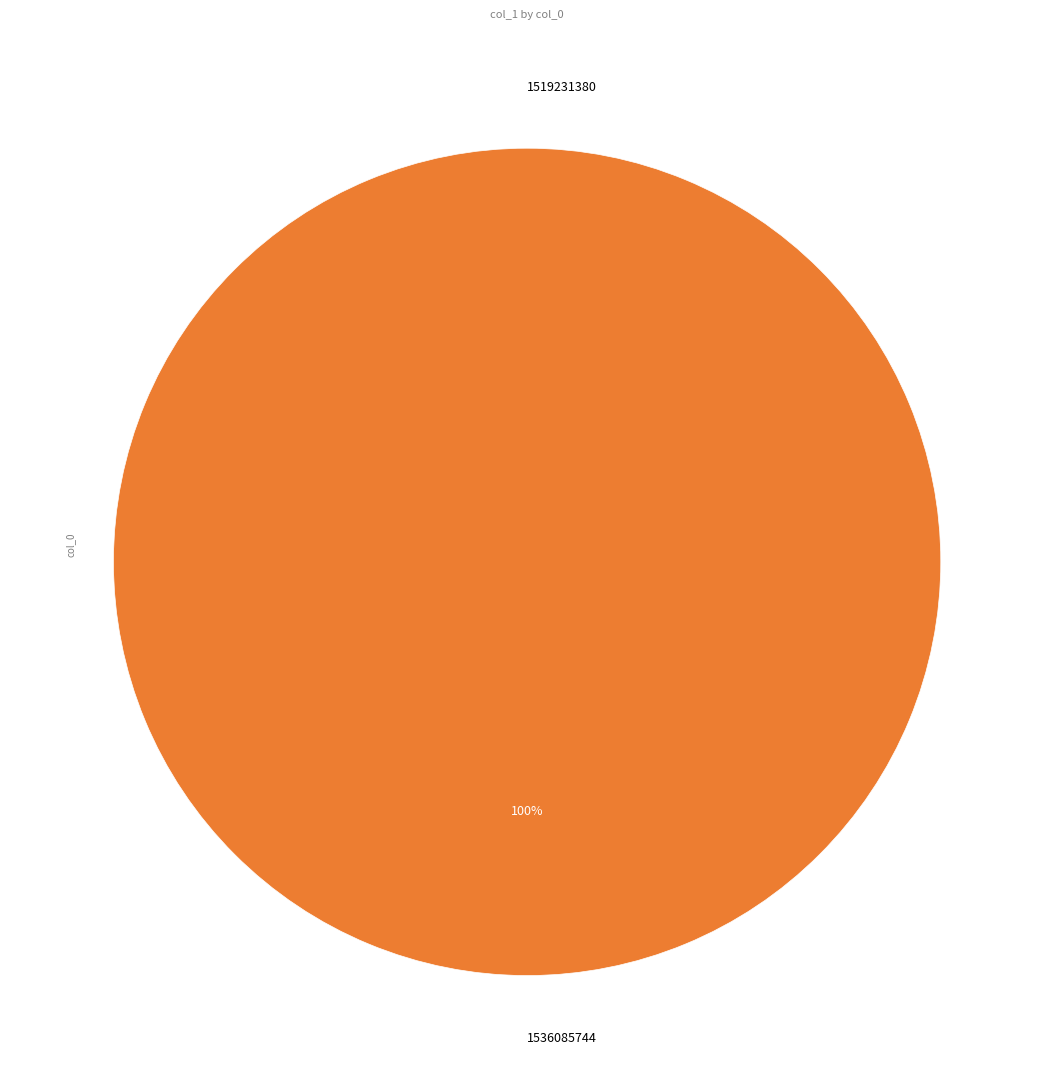

To the nearest percent, what is the difference between the largest and smallest slice percentages?

100%